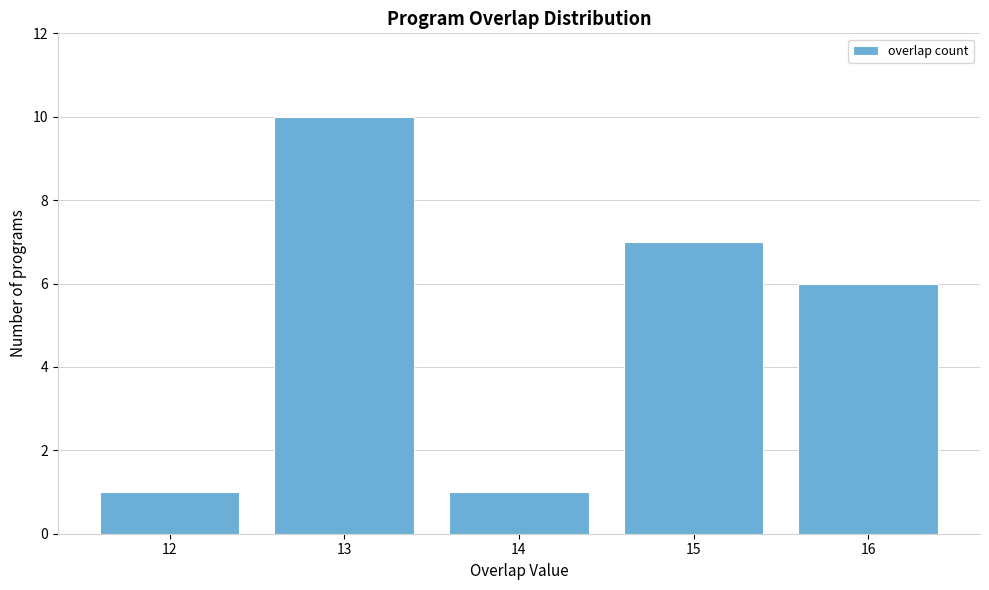

Reading left to right, list all the values displayed in this chart.

12=1	13=10	14=1	15=7	16=6